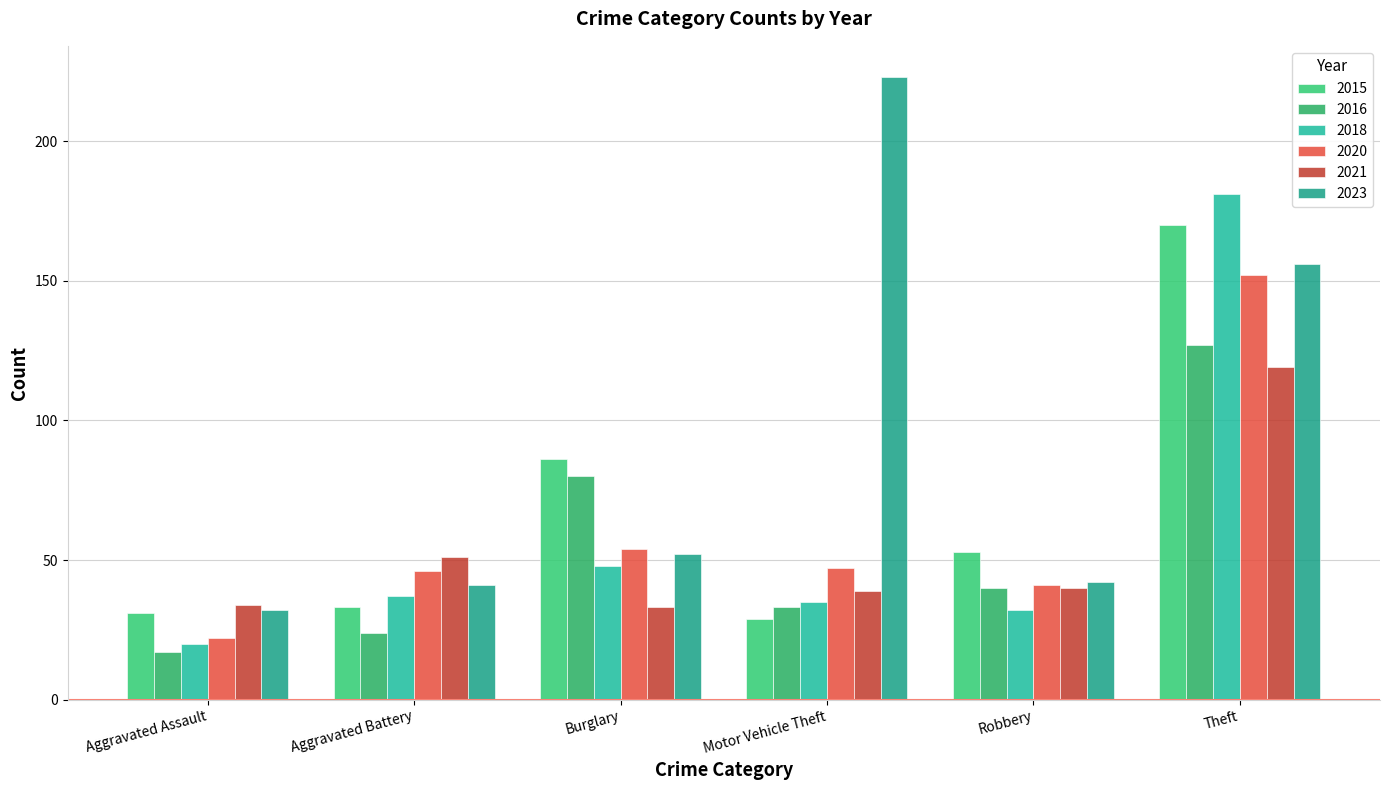

Rank the series at Aggravated Assault from lowest to highest value.

2016, 2018, 2020, 2015, 2023, 2021